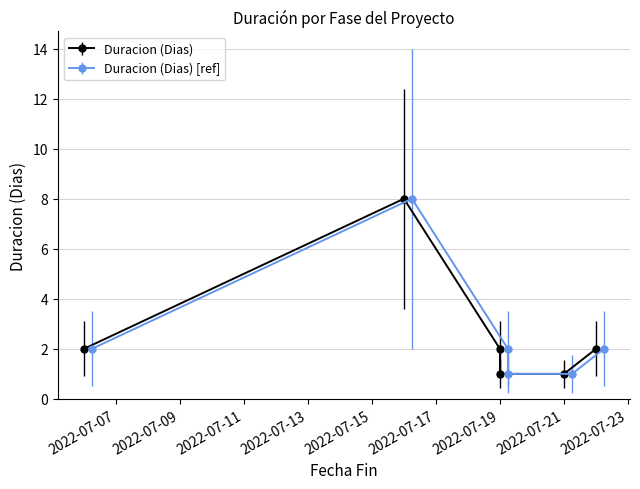

The chart shows a value of 2 at 2022-07-22. True or false?

True